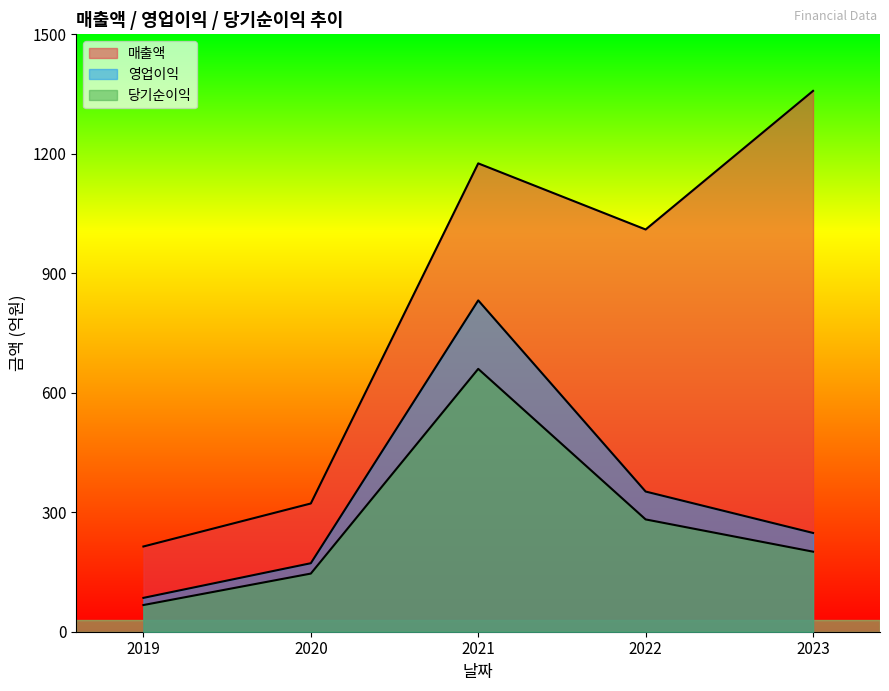

Does the chart have visible grid lines?

No